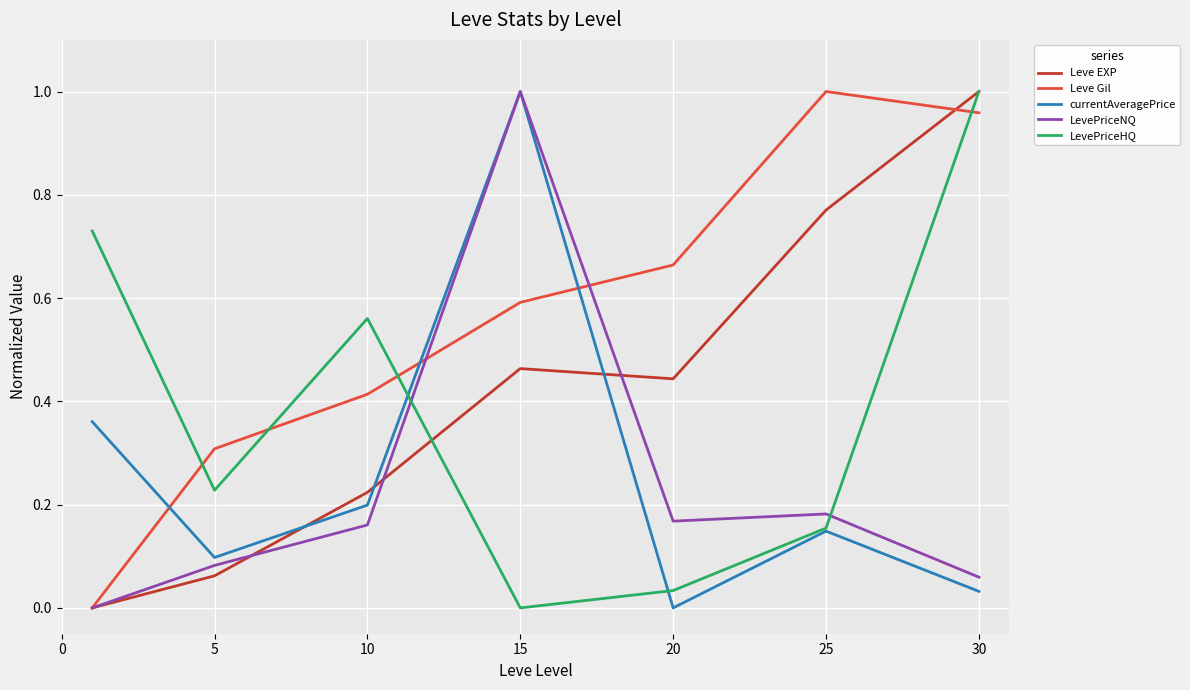

In LevePriceNQ, how many points are higher than both neighbors (excluding endpoints)?

2